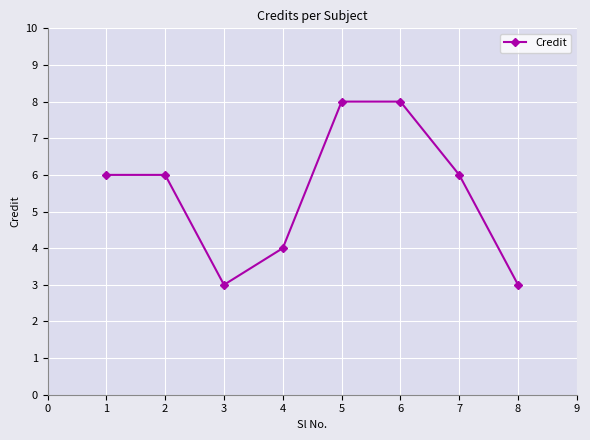

Reading right to left, list all the values displayed in this chart.

3	6	8	8	4	3	6	6